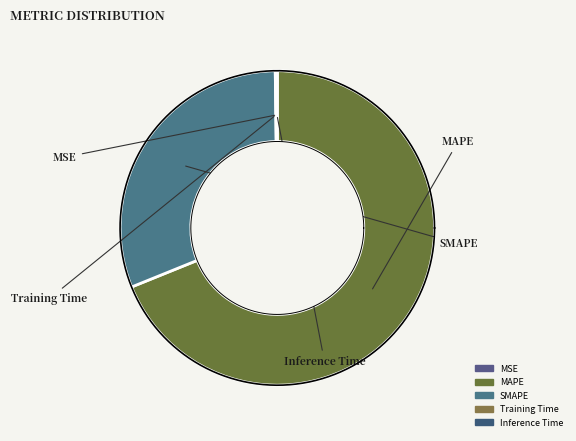

Which category has the biggest portion of the pie?

MAPE